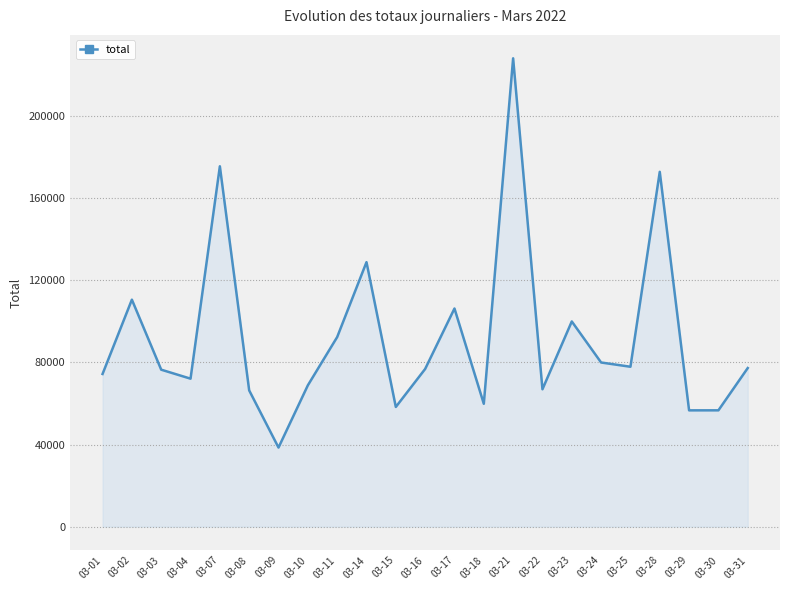

What is the sum of the values at 03-02 and 03-25?

188530.1